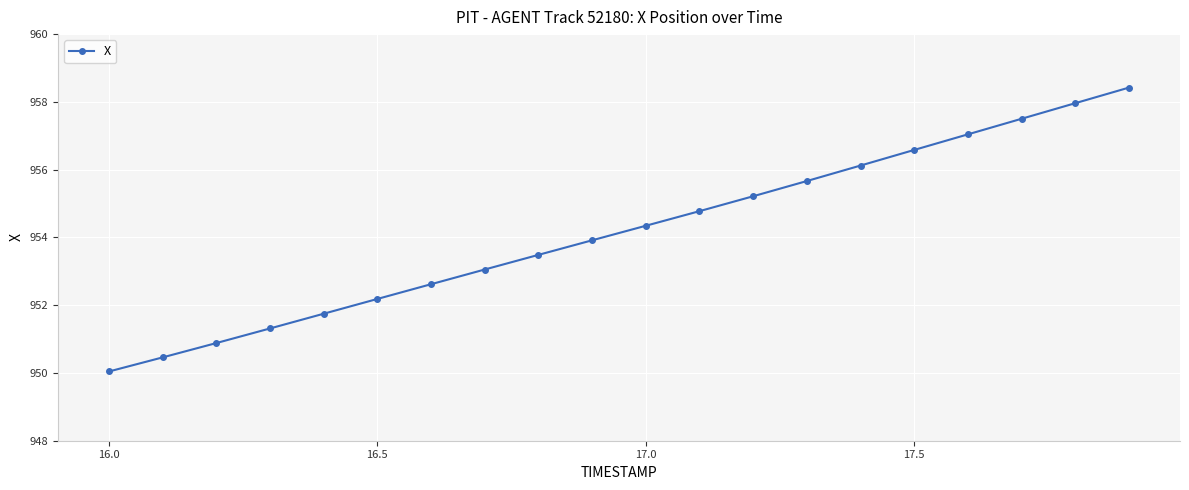

What is the average value?

954.2